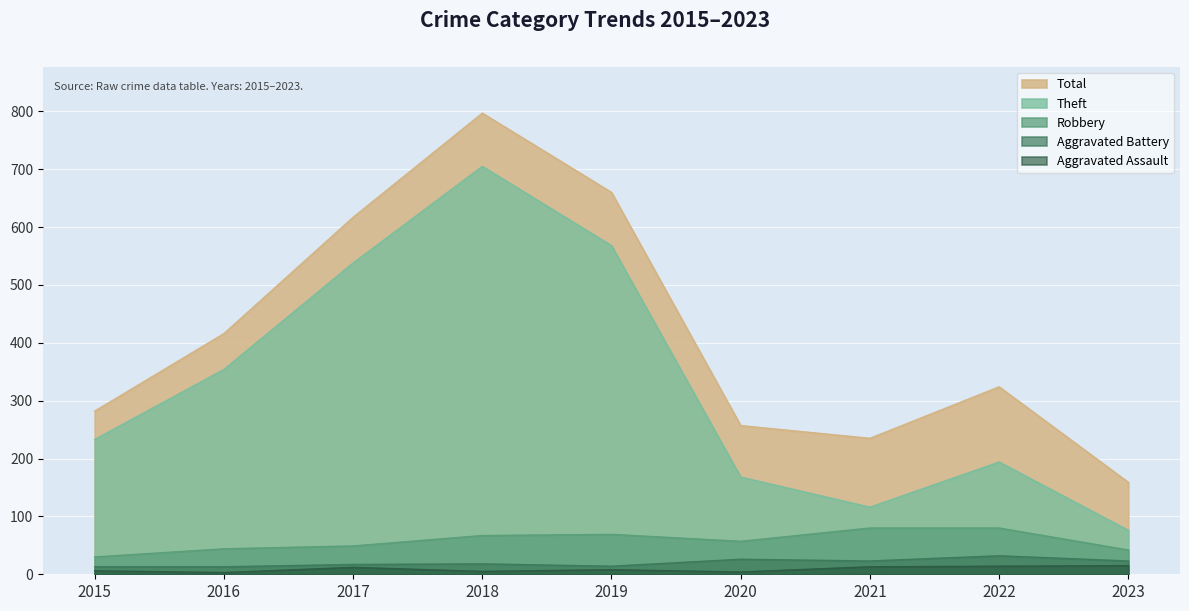

What is the minimum value shown in the chart?

3